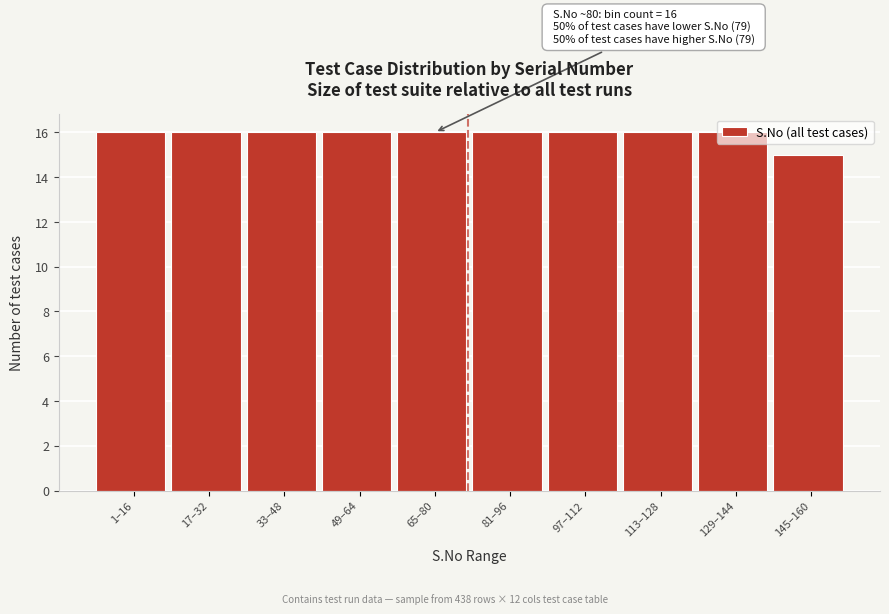

What is the sum of all values?

159